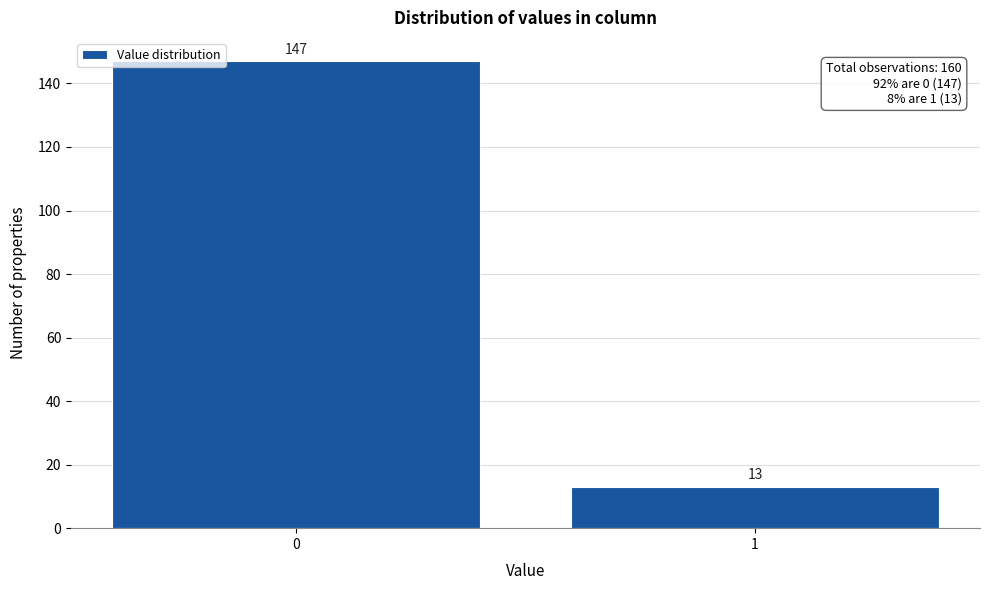

Reading left to right, transcribe all the data shown in this chart.

147	13